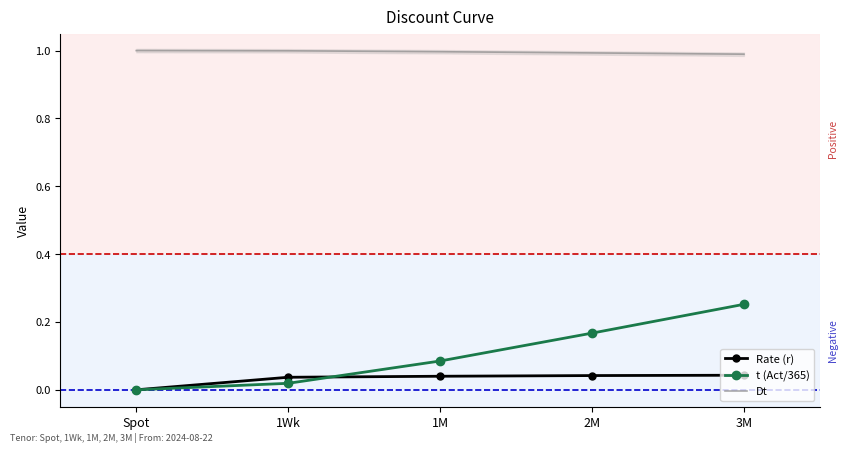

True or false: t (Act/365) has a value of 0.0 at Spot.

True